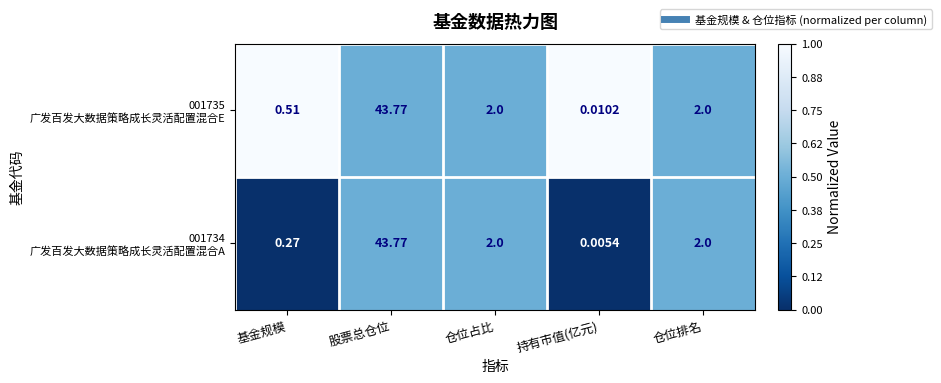

What is the difference between the highest and lowest values at 基金规模?

0.2